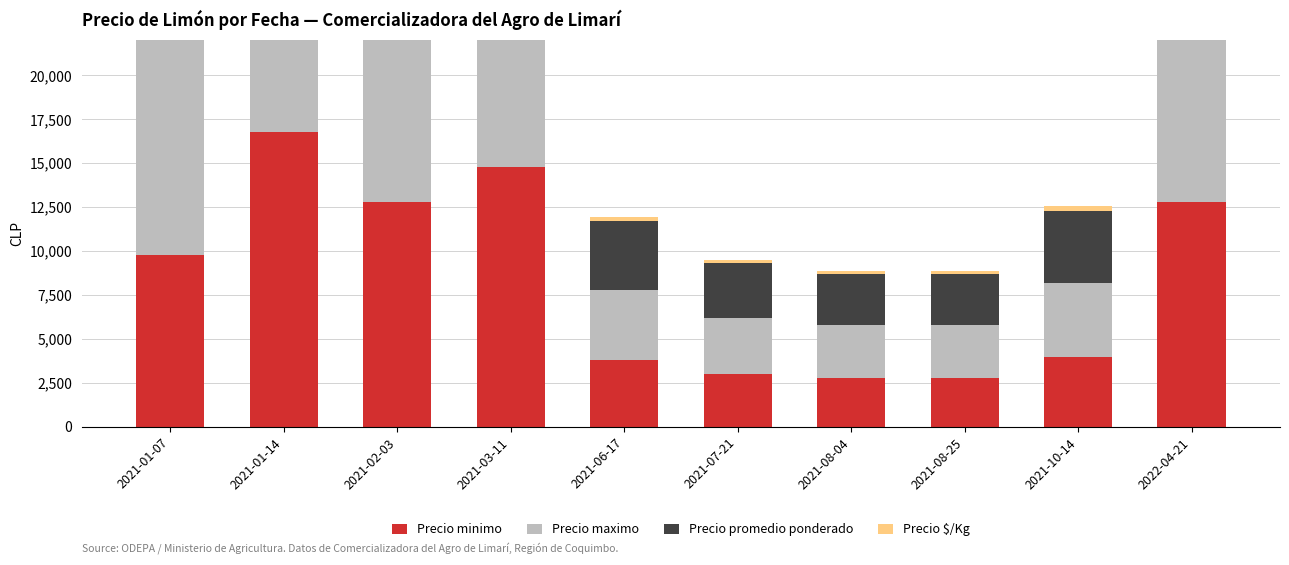

What is the difference between the maximum and minimum values in the Precio maximo series?

16000